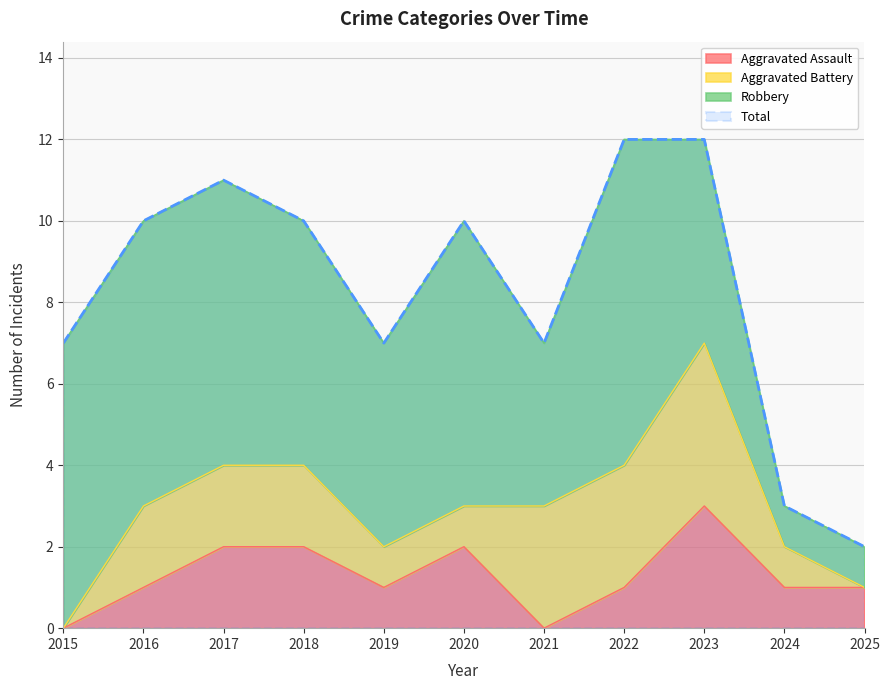

What is the sum of the Total values at 2020 and 2015?

17